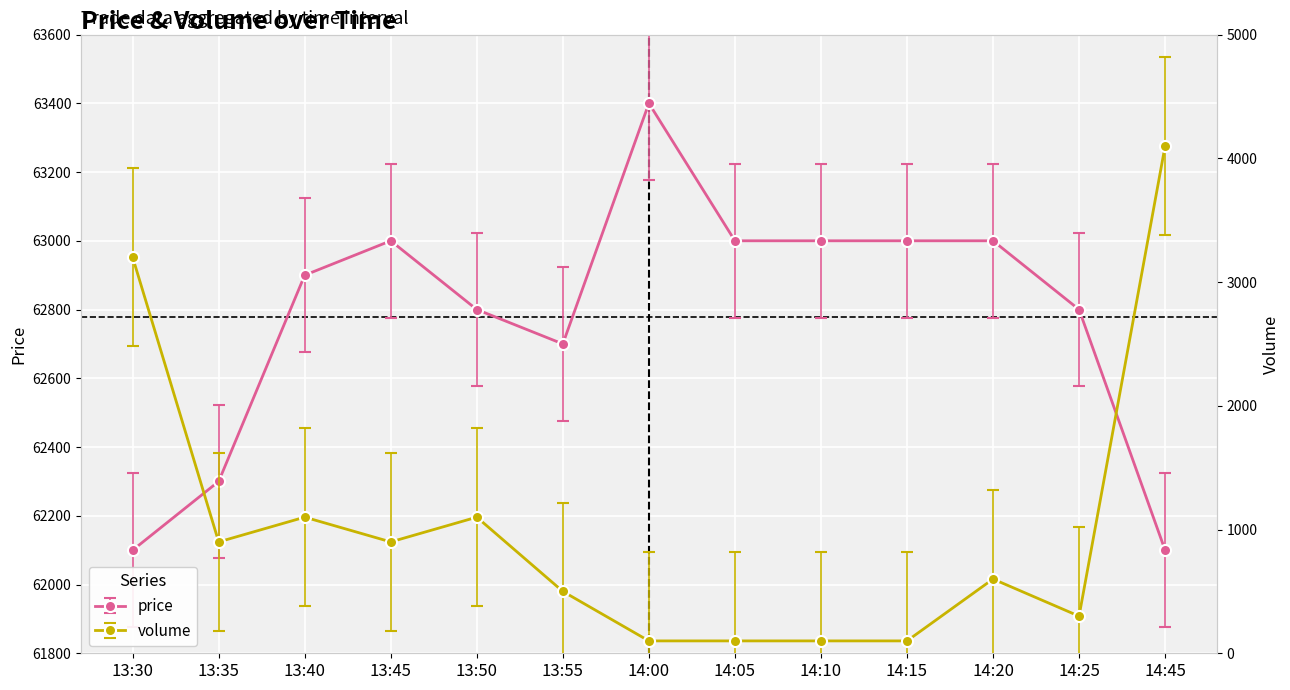

What is the spread (max minus min) of values at 14:15?

62181.7